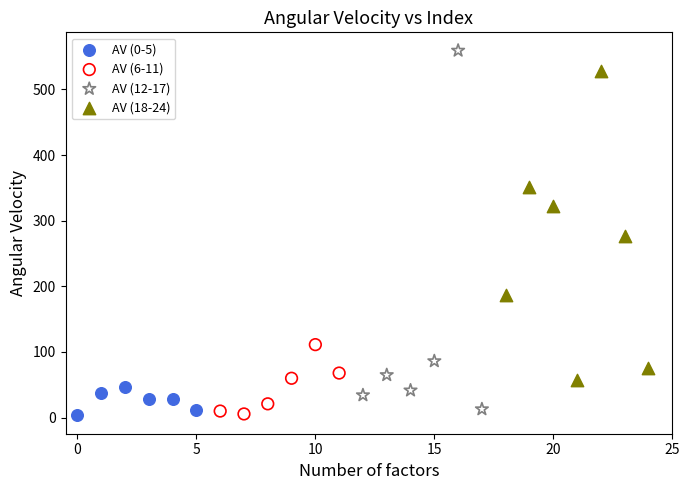

Which series has the widest spread of Y values?

AV (12-17)